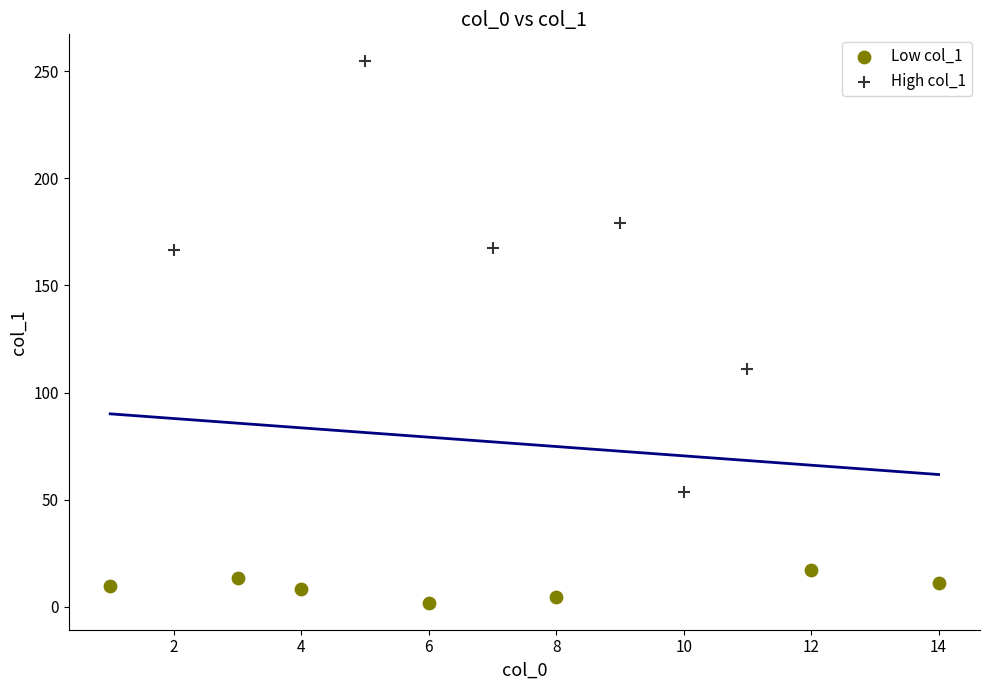

What are all the series names shown in the legend?

Low col_1, High col_1